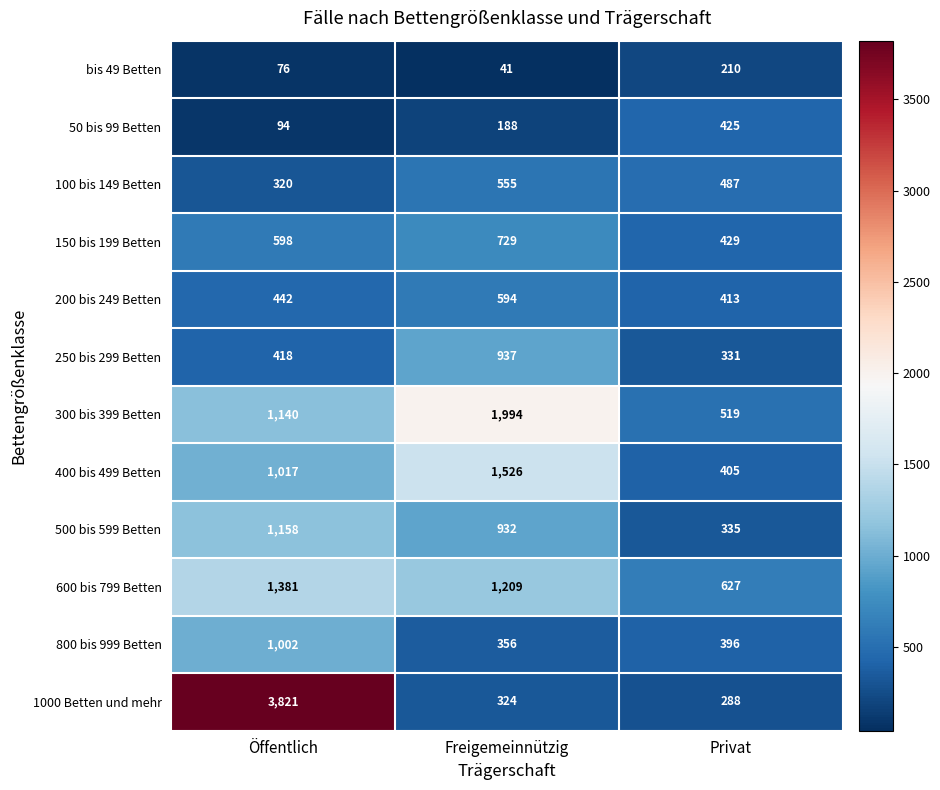

Count the bis 49 Betten values in the range 41 to 210.

3